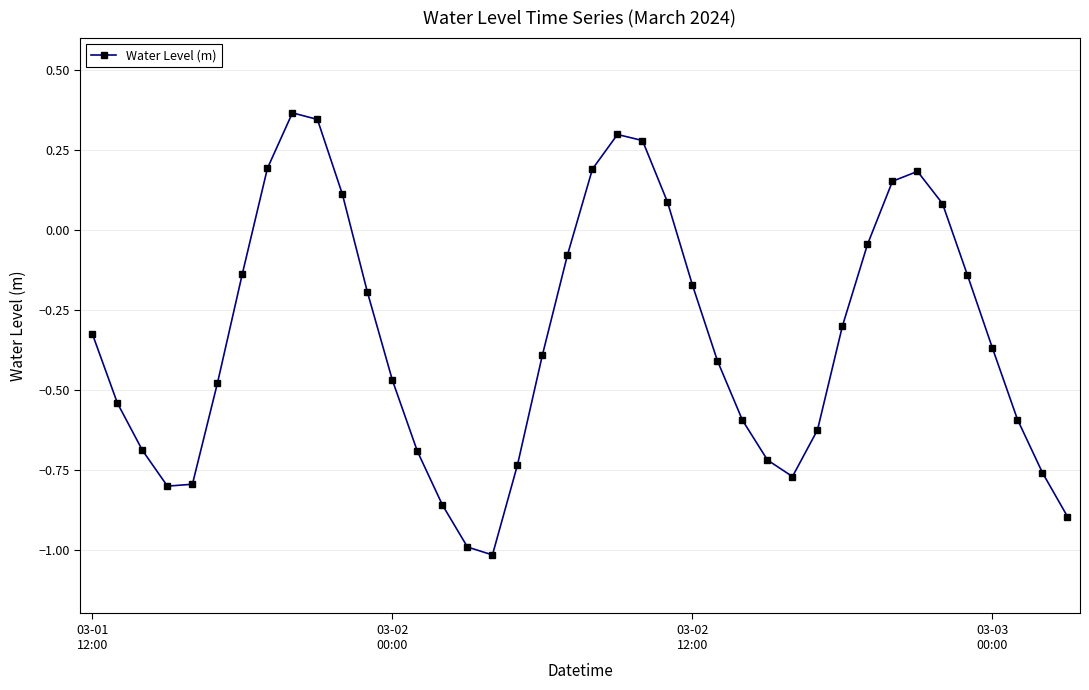

What is the value of the 17th point from the left?

-1.0